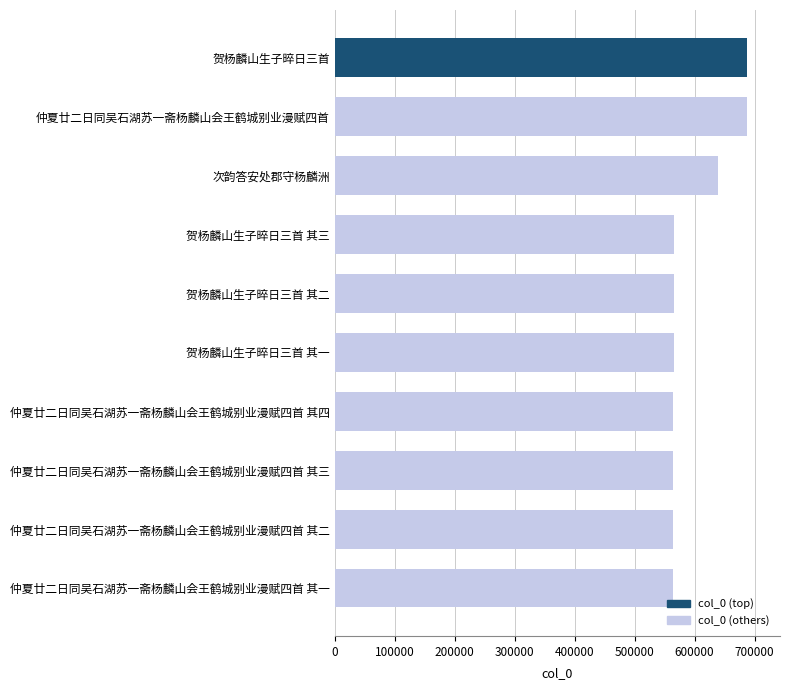

Approximately how many times larger is the value at 仲夏廿二日同吴石湖苏一斋杨麟山会王鹤城别业漫赋四首 其四 compared to 仲夏廿二日同吴石湖苏一斋杨麟山会王鹤城别业漫赋四首 其一?

1.0